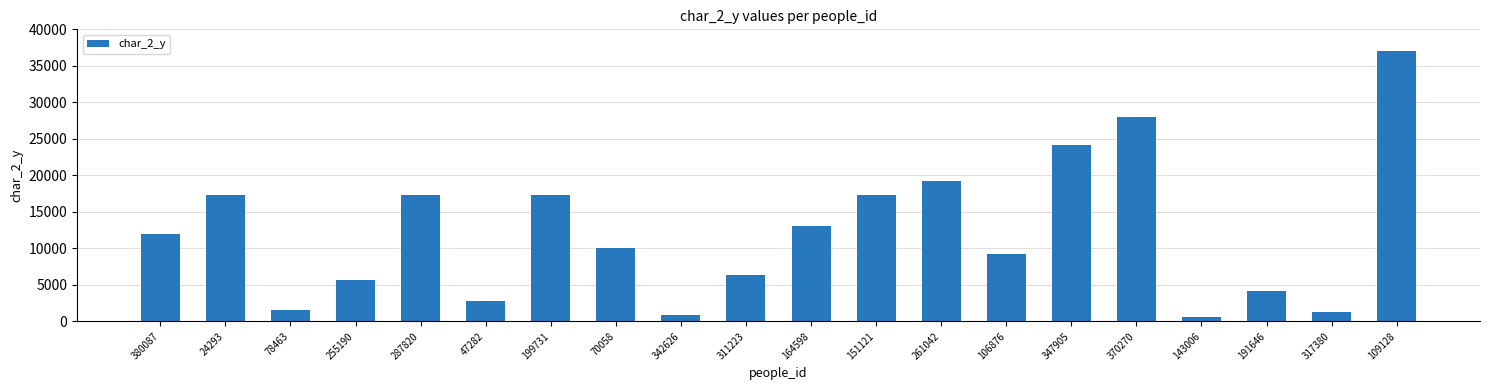

Count the number of categories in the chart.

20